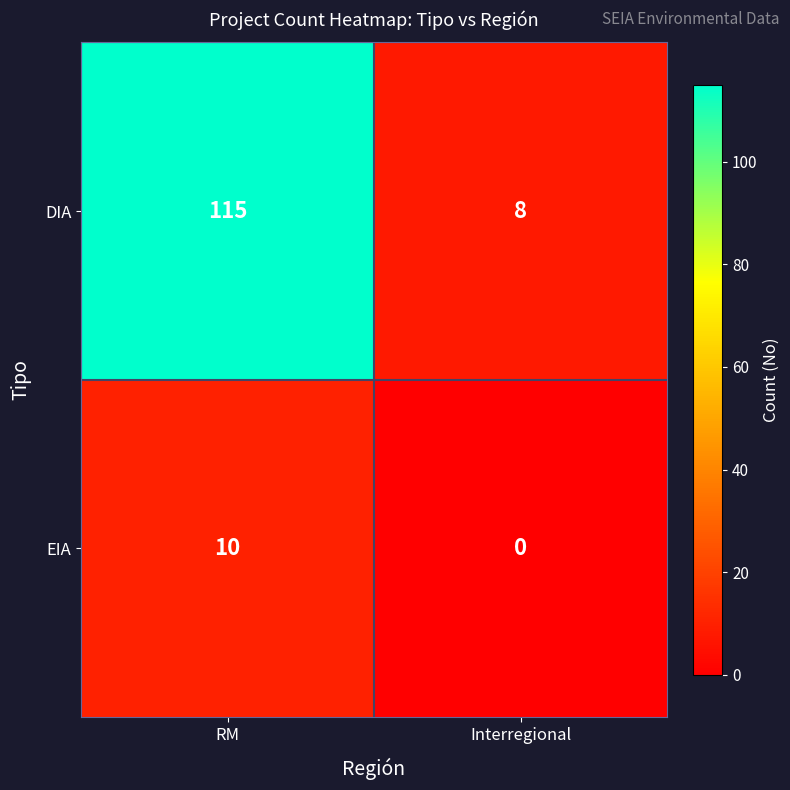

Count the number of data series in this chart.

2